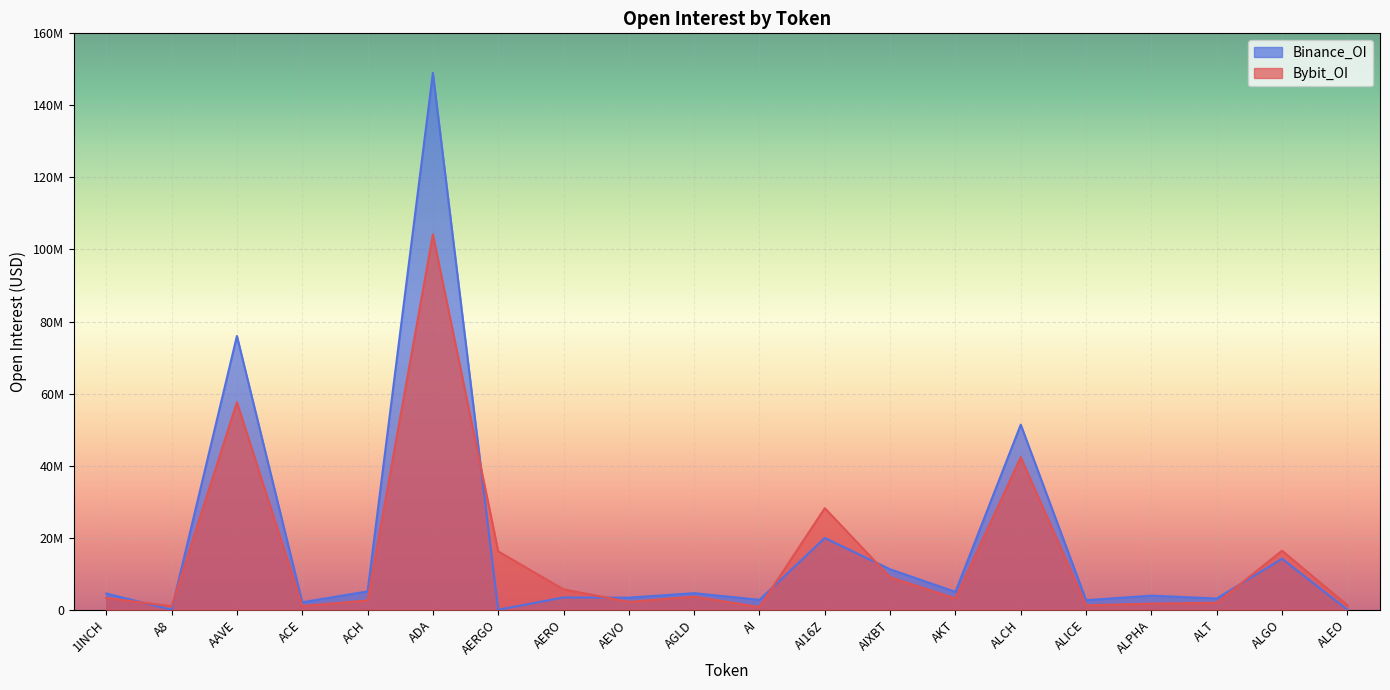

In Bybit_OI, how many points are higher than both neighbors (excluding endpoints)?

6